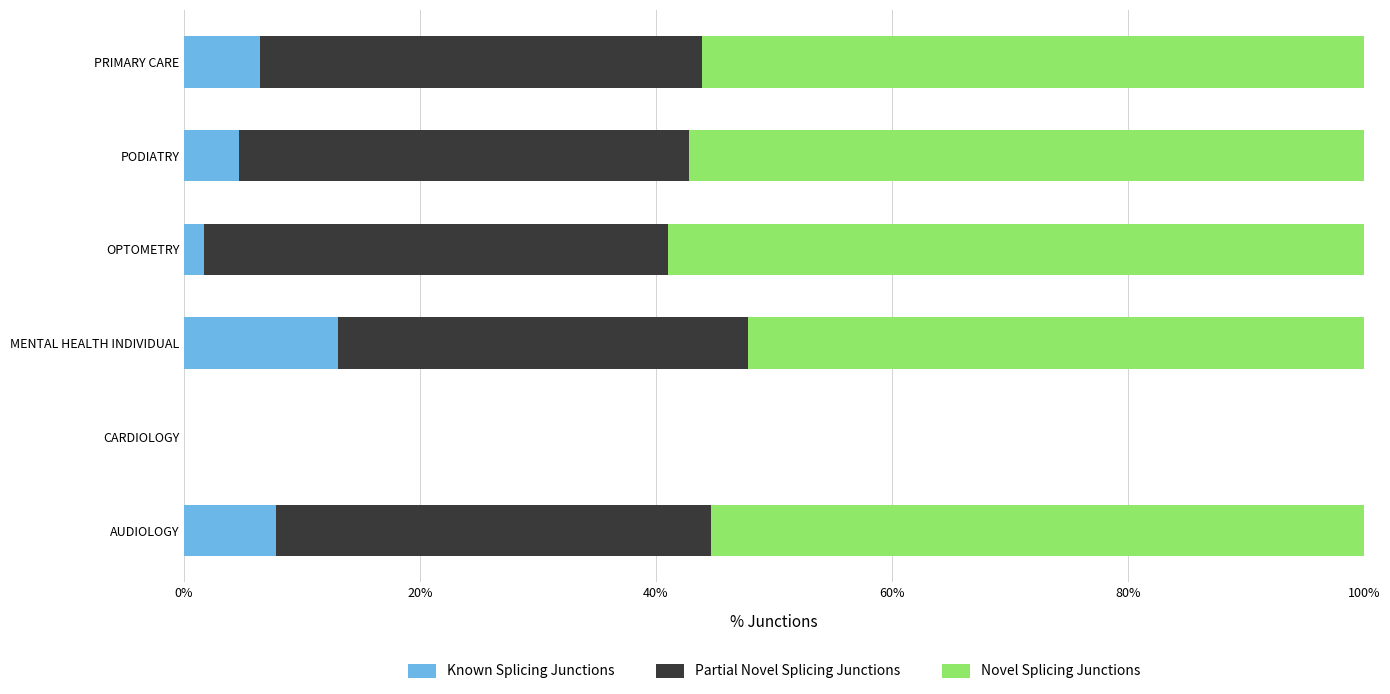

What is the highest value of the Known Splicing Junctions series?

13.0